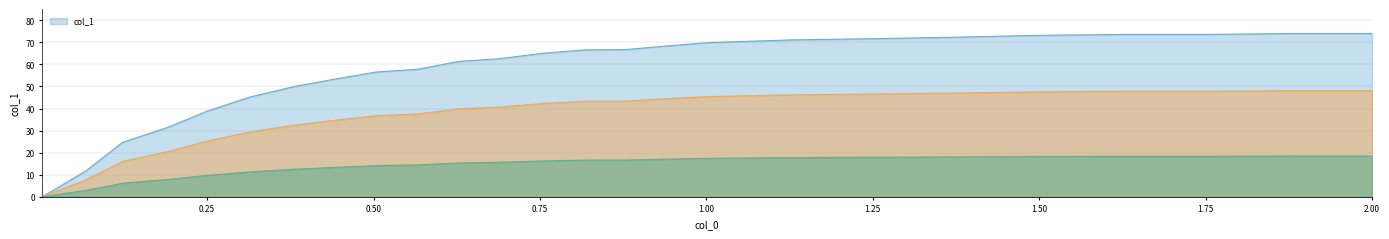

The value of col_1 at 0.25 is 38.8. True or false?

True